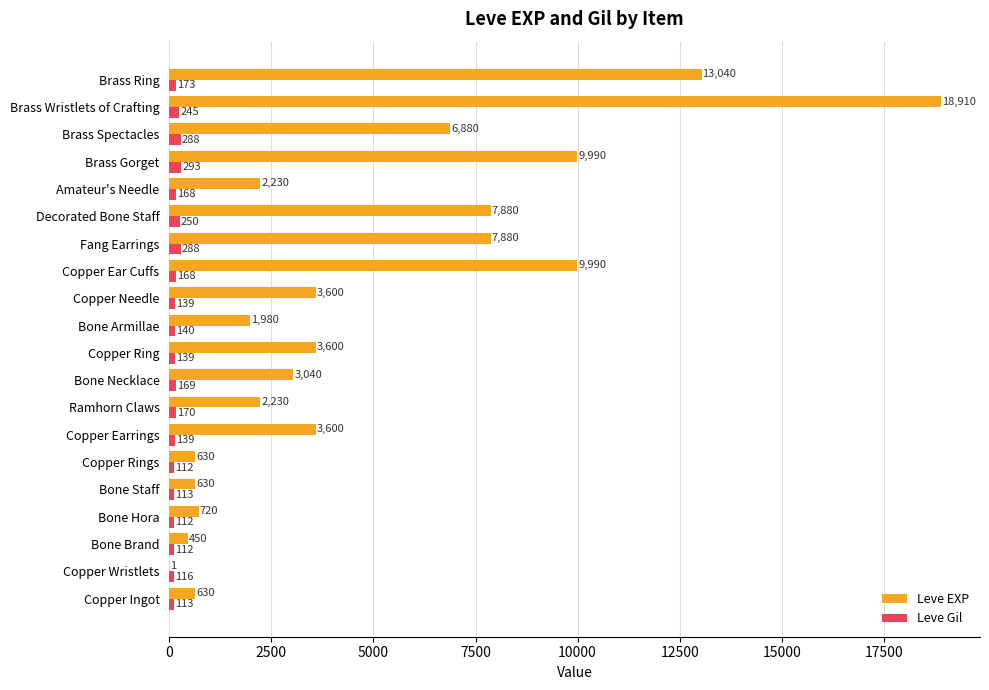

What is the greatest value displayed?

18910